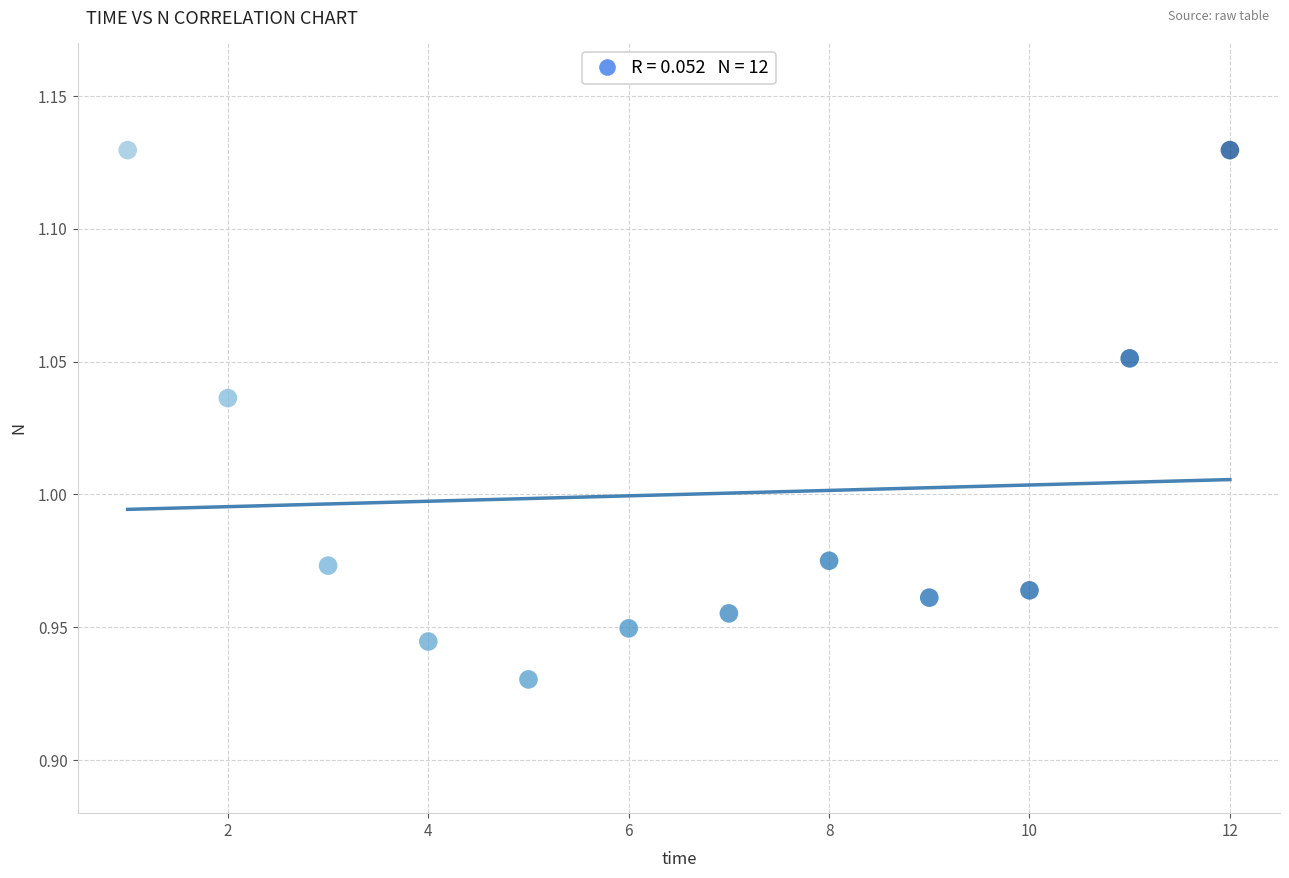

What is the average X value?

6.5